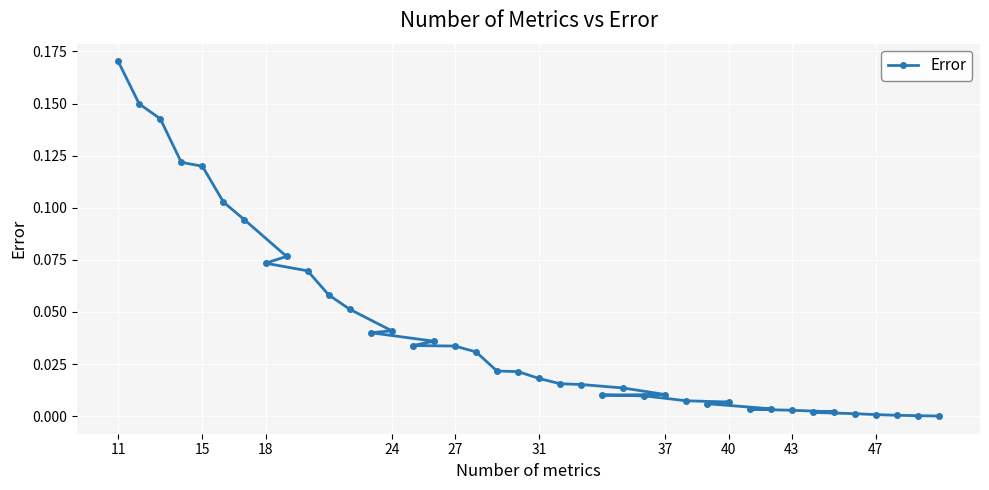

Which label corresponds to the largest value in the chart?

11